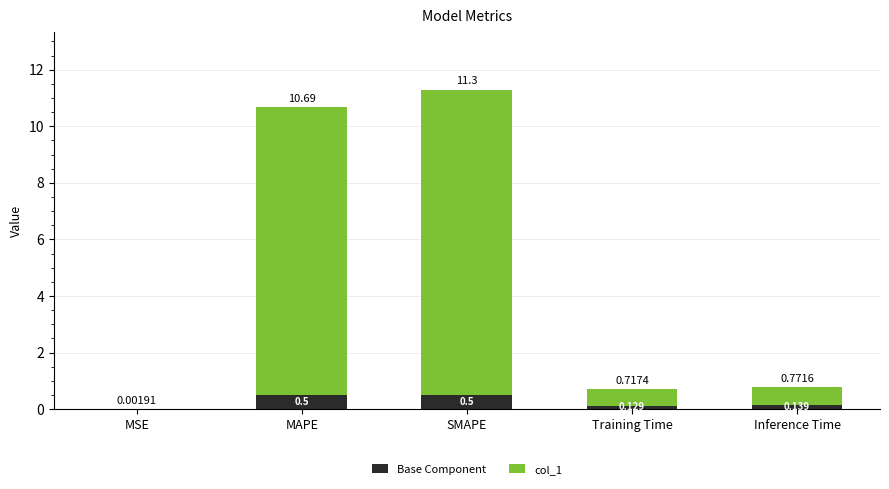

How many data points does each series have?

5